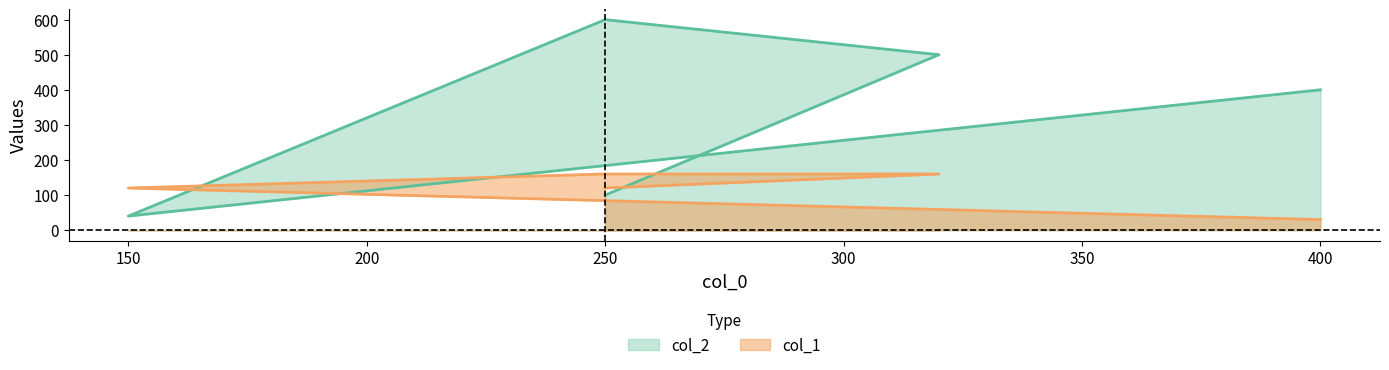

What is the smallest value displayed?

30